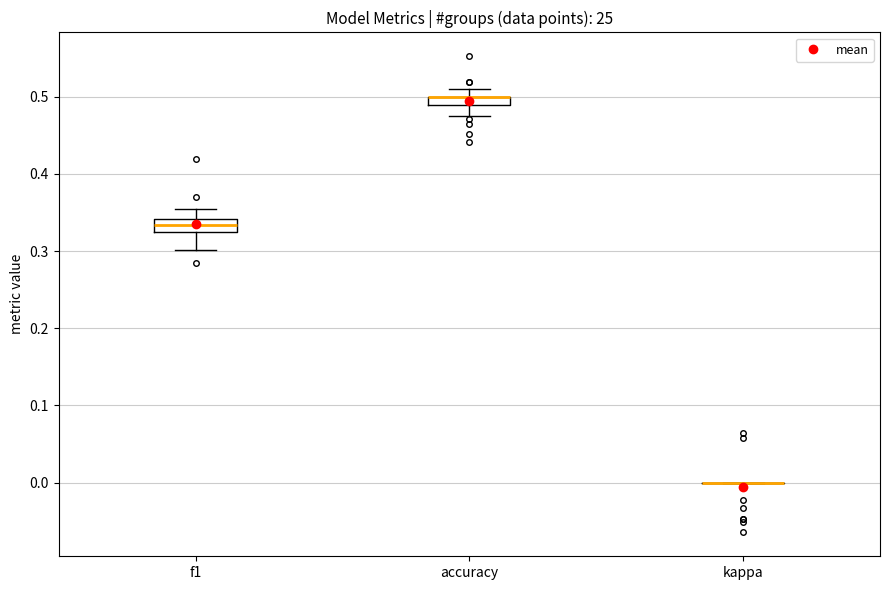

Where is the upper edge of the box for f1 on the y-axis? The values are not printed on the chart, so give them approximately, as read against the axis.

0.34